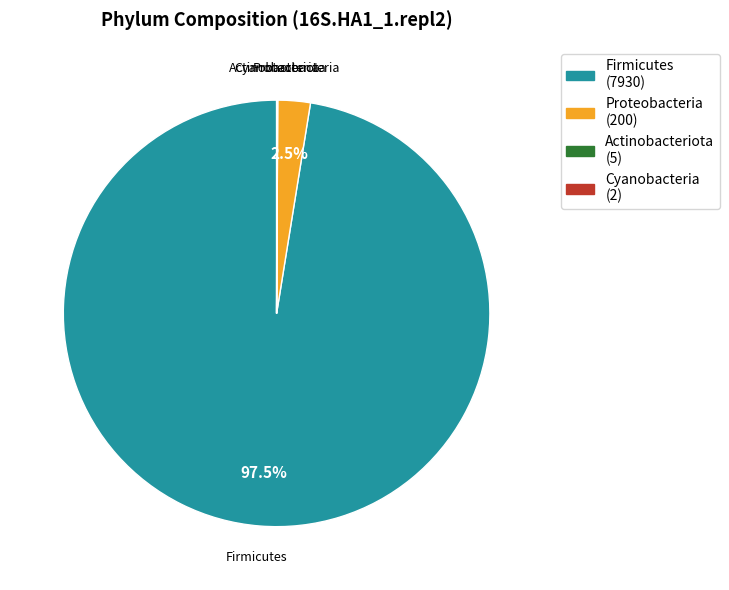

What percentage is NOT represented by Proteobacteria (200)?

97.5%